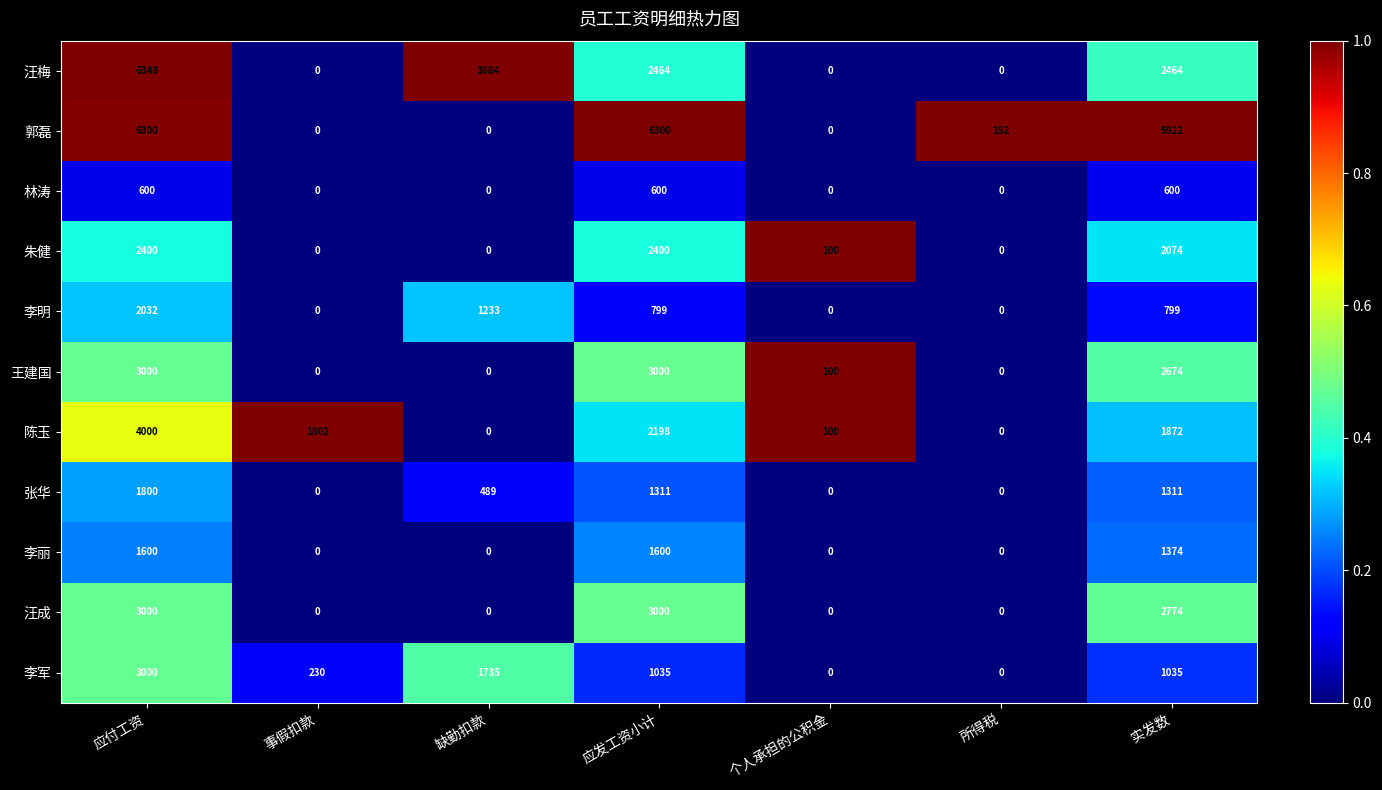

Which series has the largest total across all categories?

郭磊